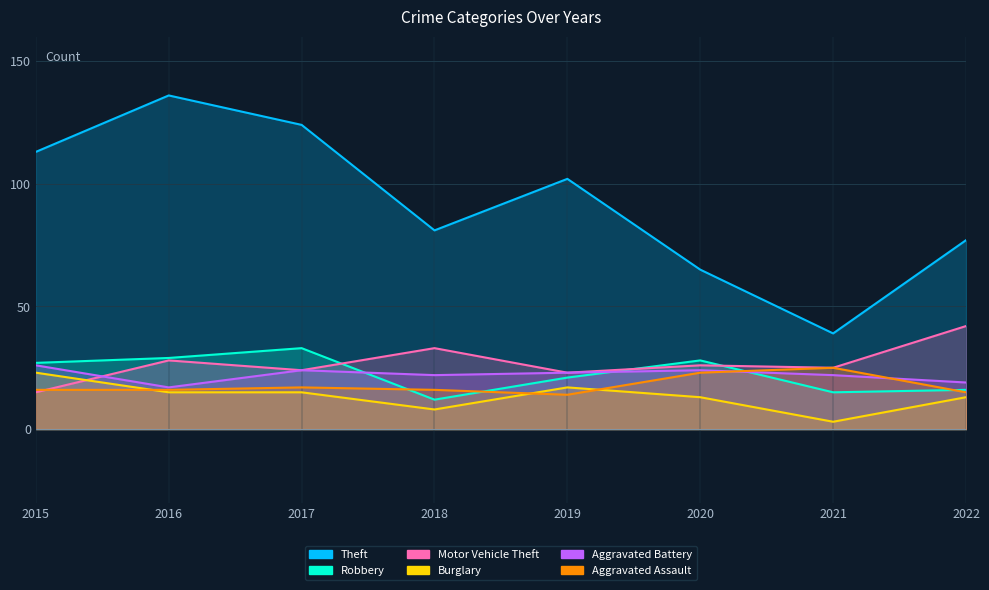

What is the maximum value for Motor Vehicle Theft?

42